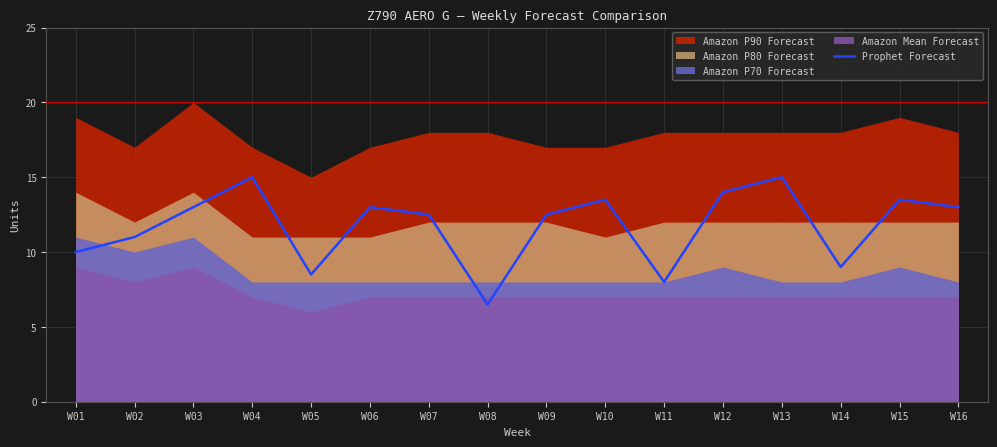

Rank the categories by value from highest to lowest.

W04, W13, W12, W10, W15, W03, W06, W16, W07, W09, W02, W01, W14, W05, W11, W08